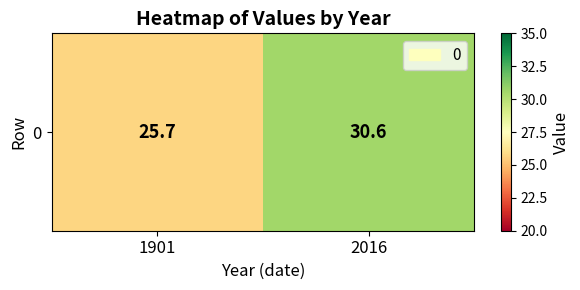

Where does the data first go above 30?

2016